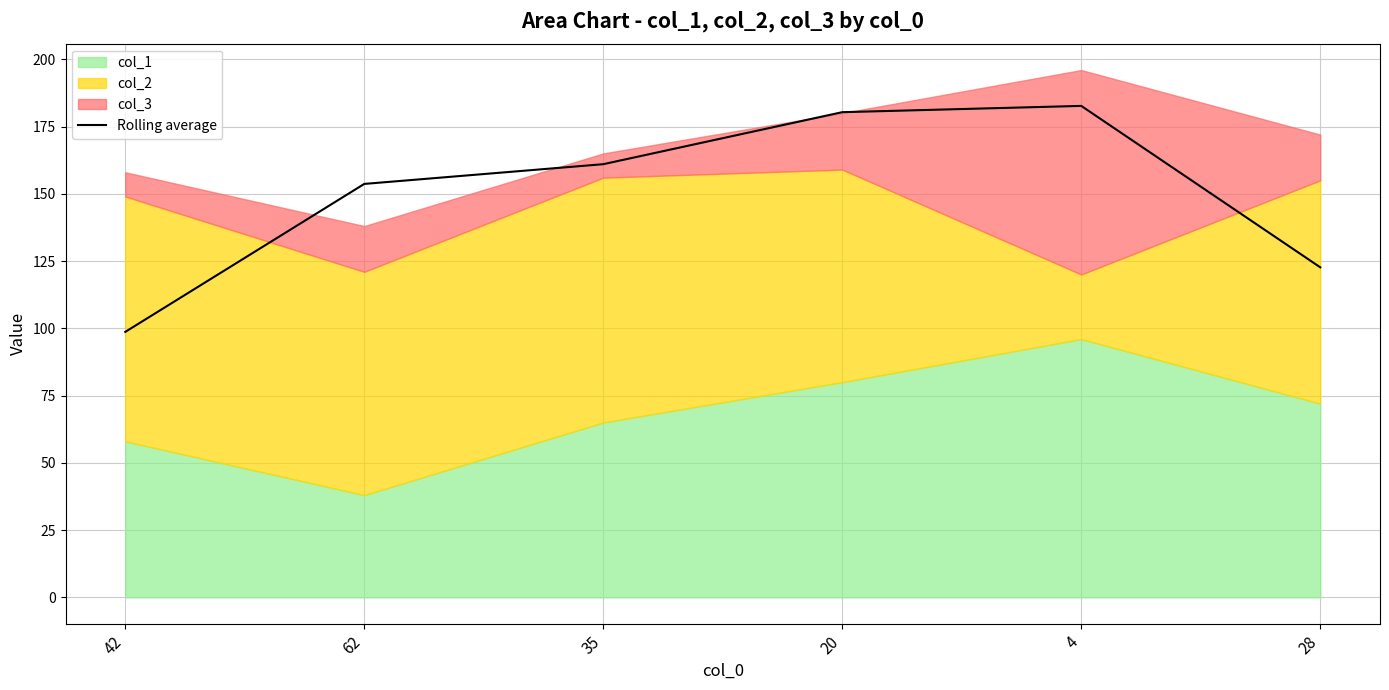

Approximately how many times larger is the value at 42 compared to 4?

0.5